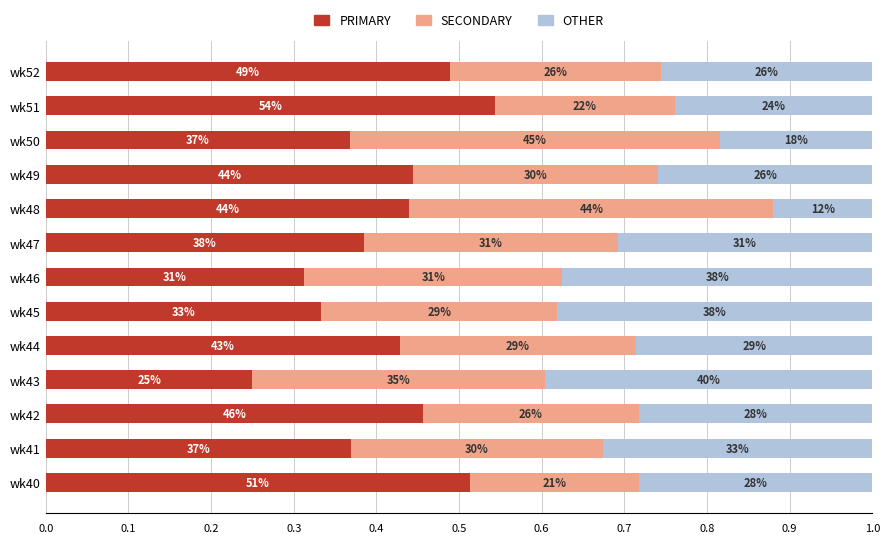

What are all the series names shown in the legend?

PRIMARY, SECONDARY, OTHER